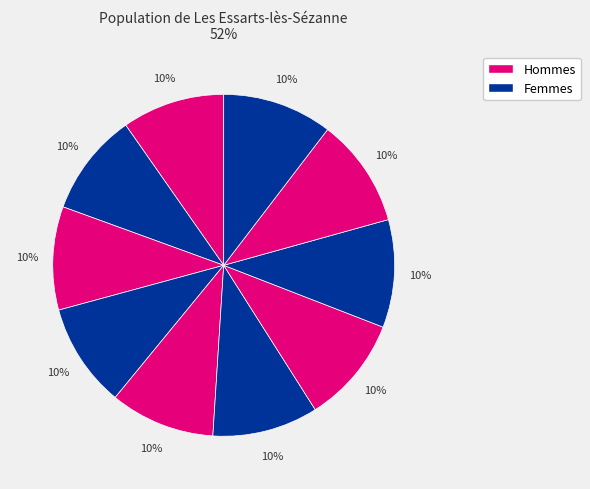

Which category has the biggest portion of the pie?

10